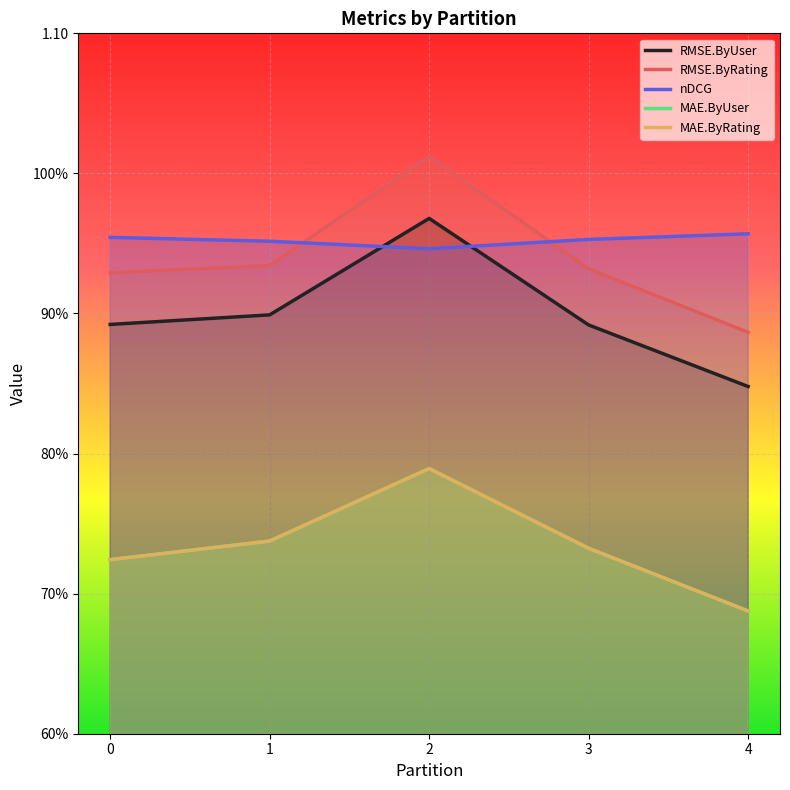

What is the value of the nDCG point at the 1st from the left?

1.0